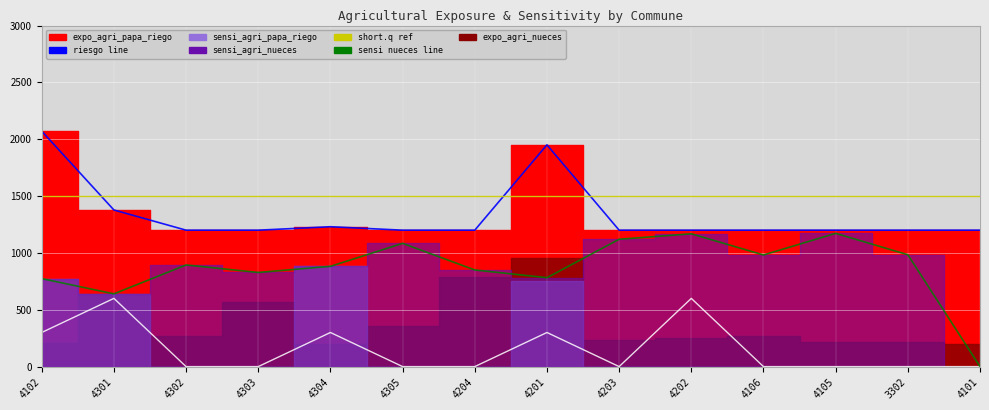

Reading right to left, extract all data points from this chart.

riesgo_agri_papa_riego (line): 1200.0	1200.0	1200.0	1200.0	1200.0	1200.0	1950.6	1200.0	1200.0	1230.4	1200.0	1200.0	1377.7	2071.3
oportunidad_agri_nueces: 0.0	0.0	0.0	0.0	600.0	0.0	300.0	0.0	0.0	300.0	0.0	0.0	600.0	300.0
sensi line: 0.0	984.0	1172.0	982.0	1168.0	1120.0	782.0	850.0	1084.0	882.0	828.0	894.0	640.0	774.0
short.q: 1500.0	1500.0	1500.0	1500.0	1500.0	1500.0	1500.0	1500.0	1500.0	1500.0	1500.0	1500.0	1500.0	1500.0